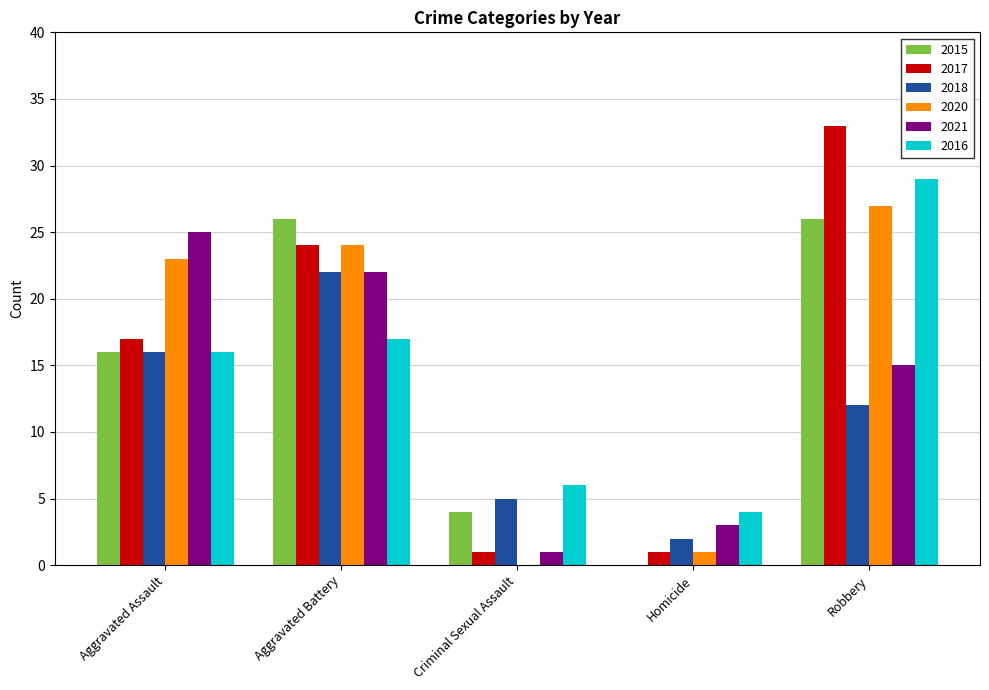

Is the value of 2016 at Homicide greater than the value of 2017 at Aggravated Assault?

No